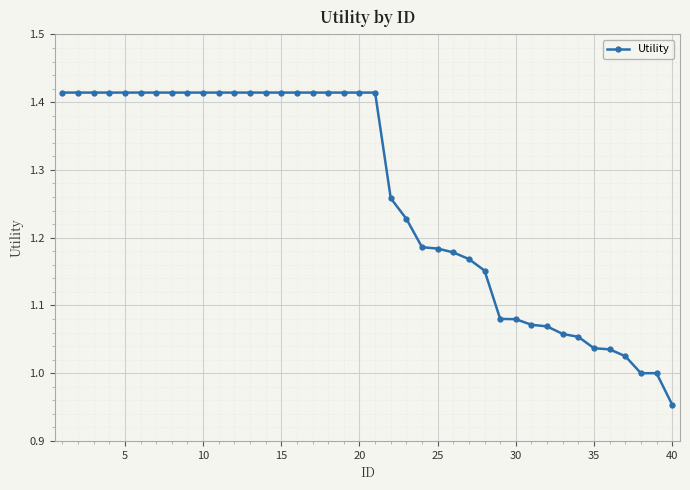

What is the difference between the maximum and second lowest values?

0.4